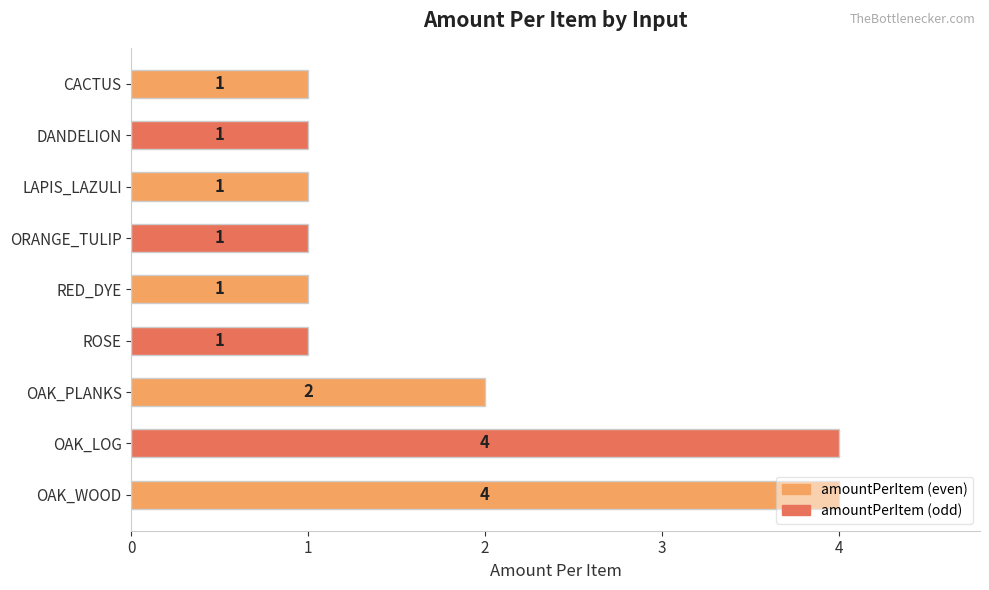

Approximately how many times larger is the value at OAK_PLANKS compared to DANDELION?

2.0